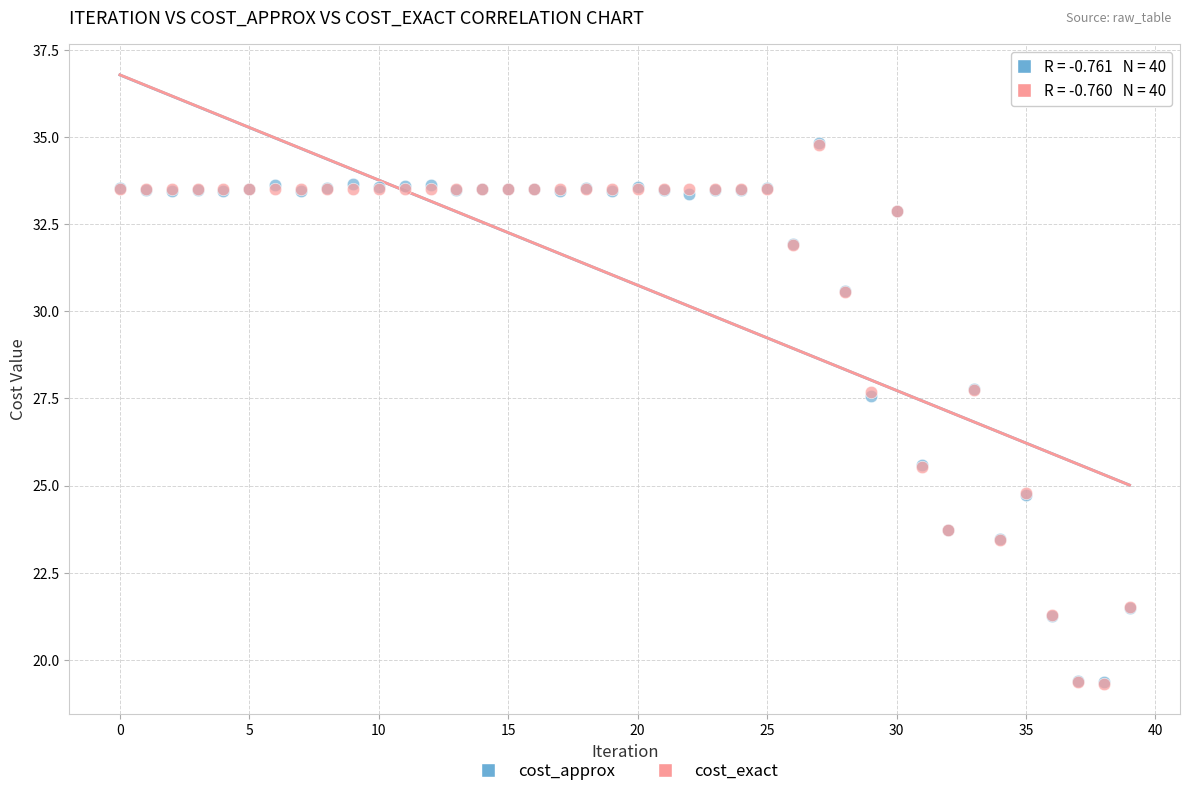

What are all the series names shown in the legend?

cost_approx, cost_exact